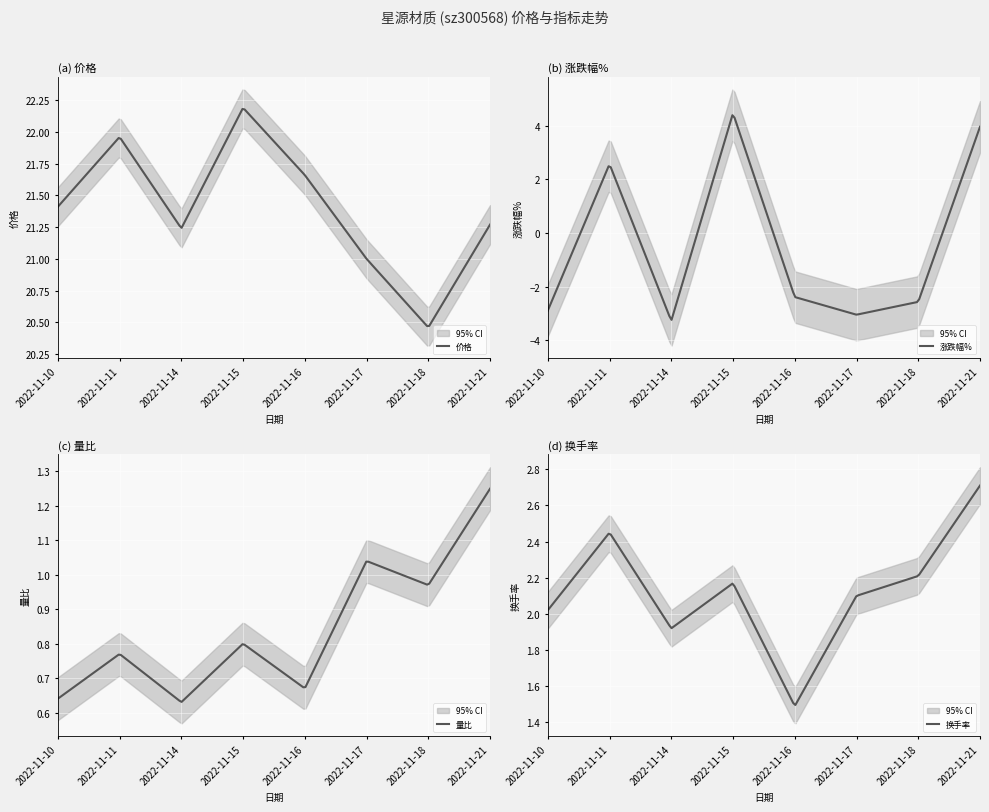

Is the value of 价格 at 2022-11-14 greater than the value of 量比 at 2022-11-17?

Yes